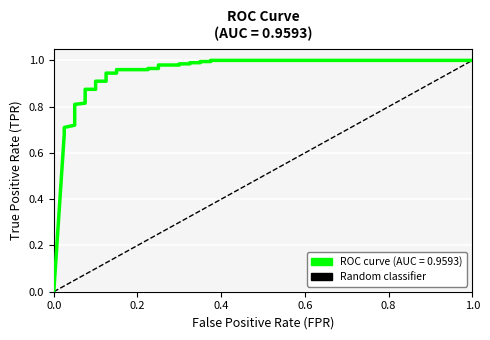

The value at 0.0 is 1. True or false?

False